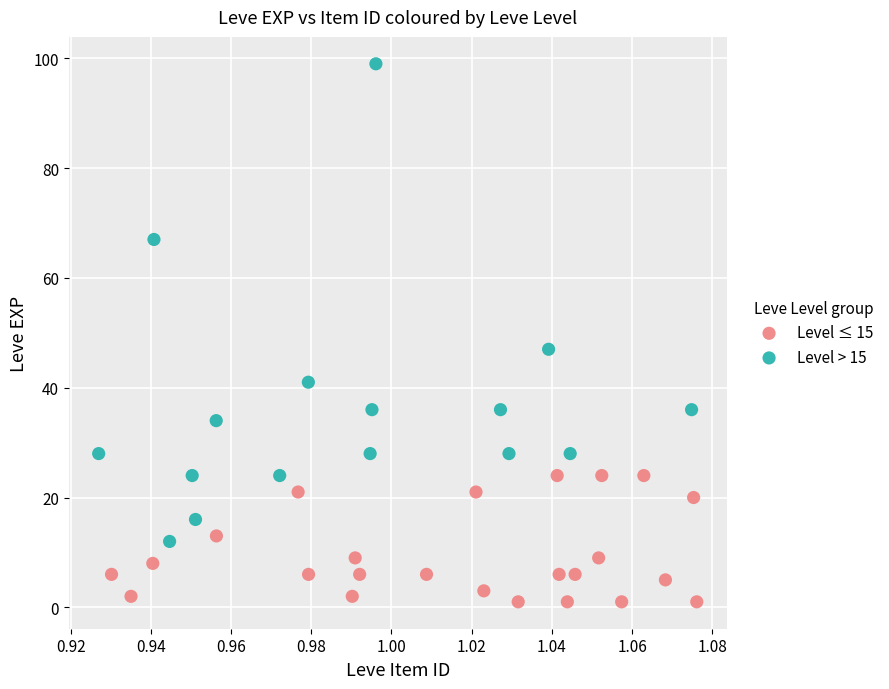

Which series contains the highest Y value?

Level > 15